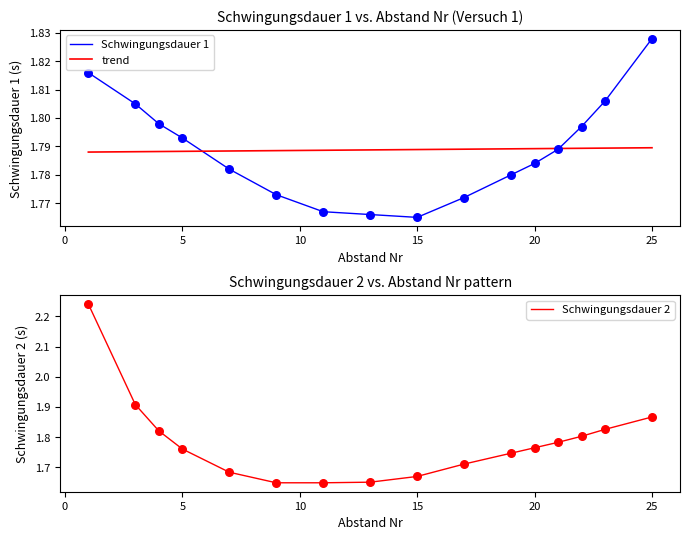

At how many categories does at least one series exceed 1?

16